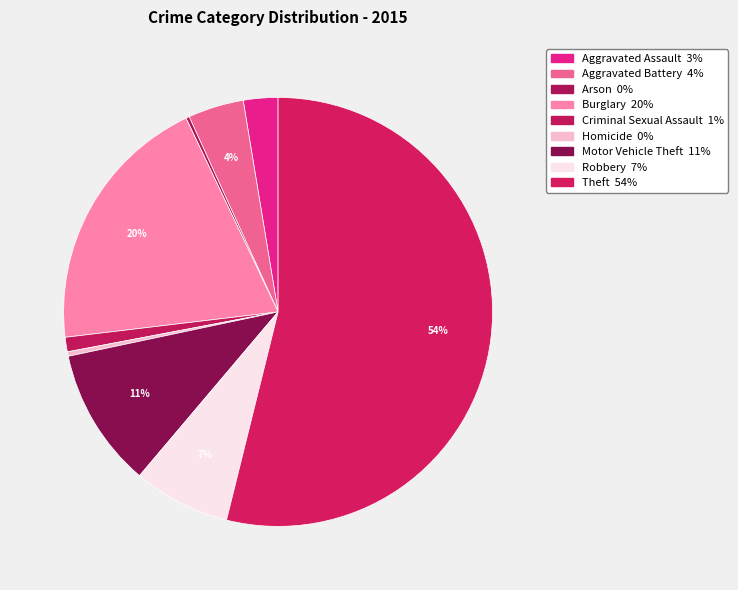

Which category accounts for the majority?

Theft